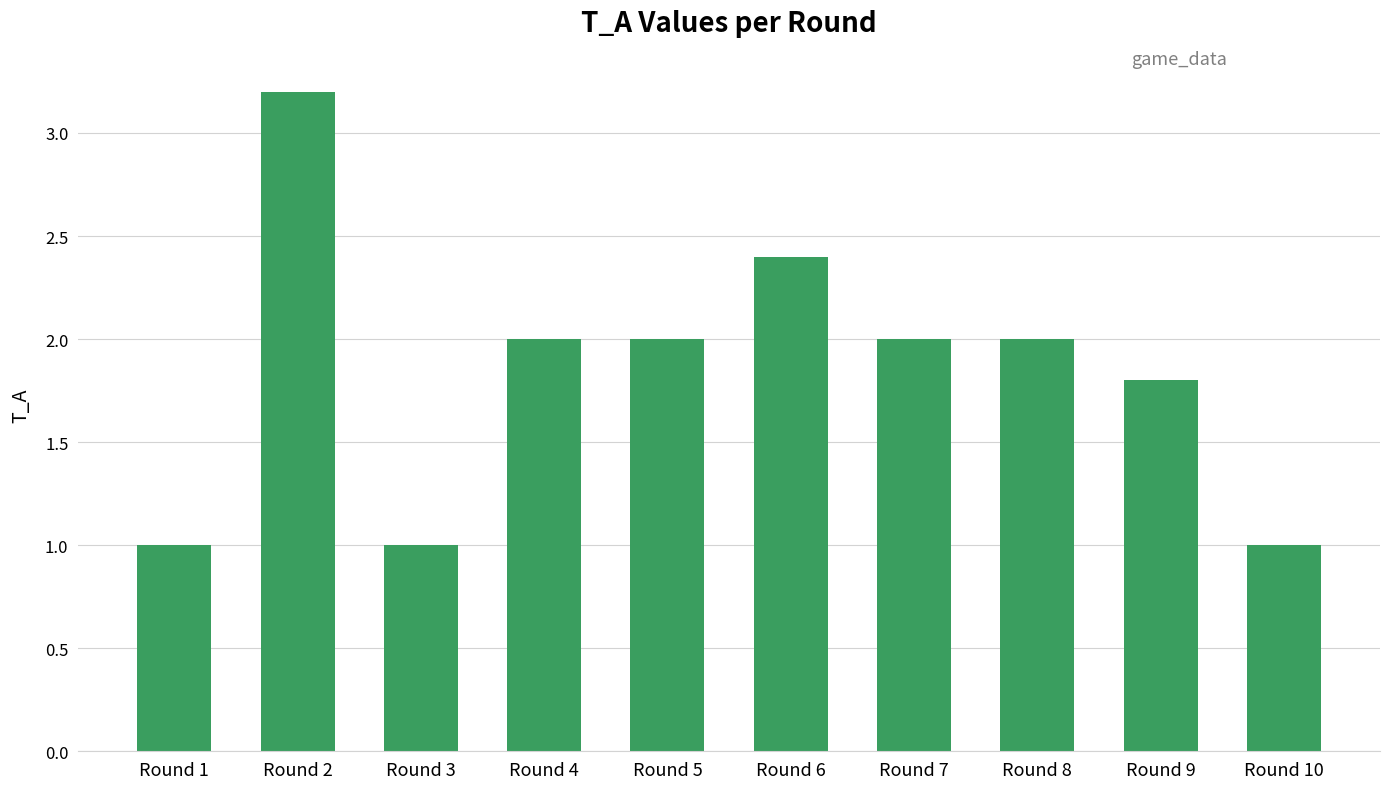

What value does the data have at Round 9?

1.8